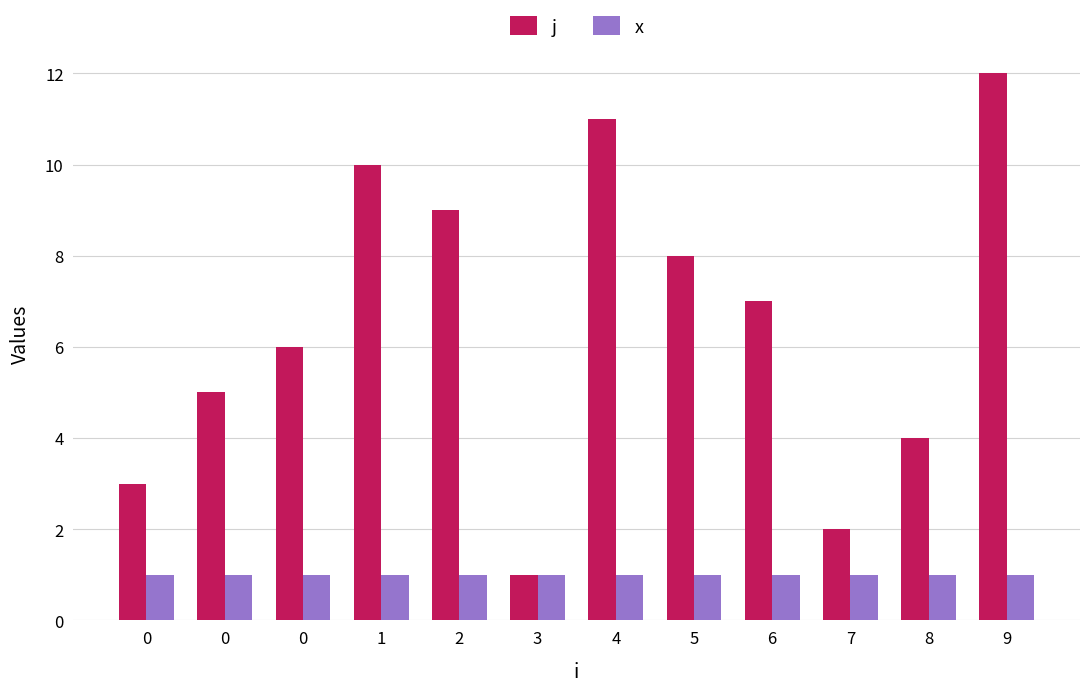

List the labels in order of x value, smallest first.

0, 0, 0, 1, 2, 3, 4, 5, 6, 7, 8, 9